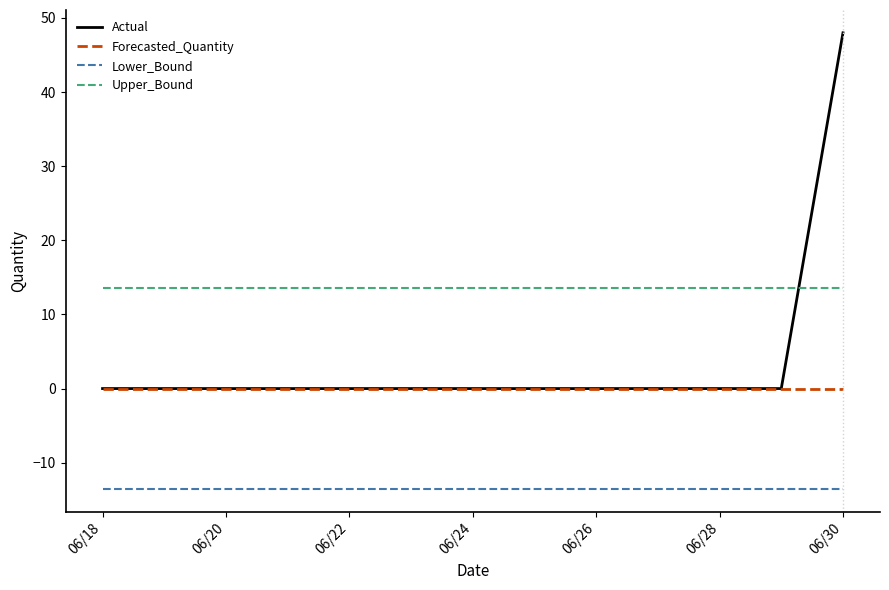

What is the average value of the Lower_Bound series?

-13.6